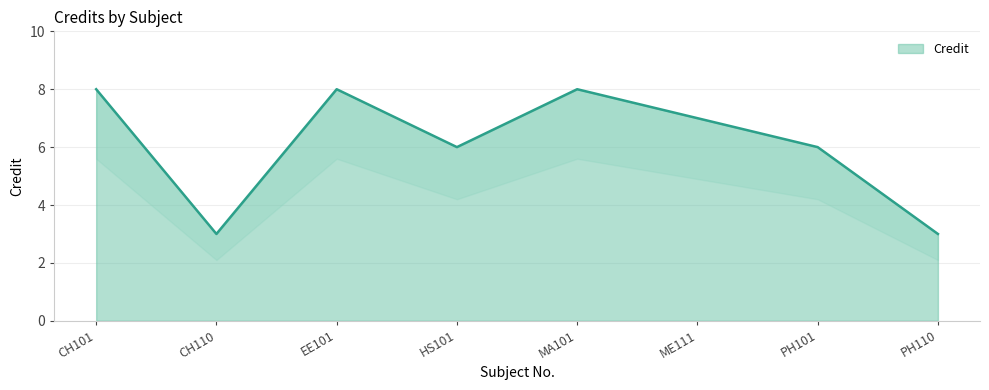

The value at CH110 is 3. True or false?

True